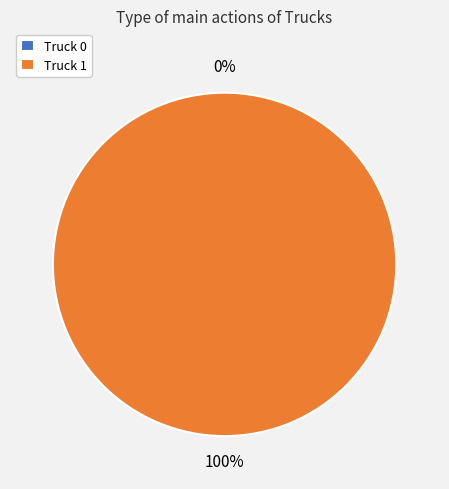

To the nearest percent, what is the average slice percentage?

50%